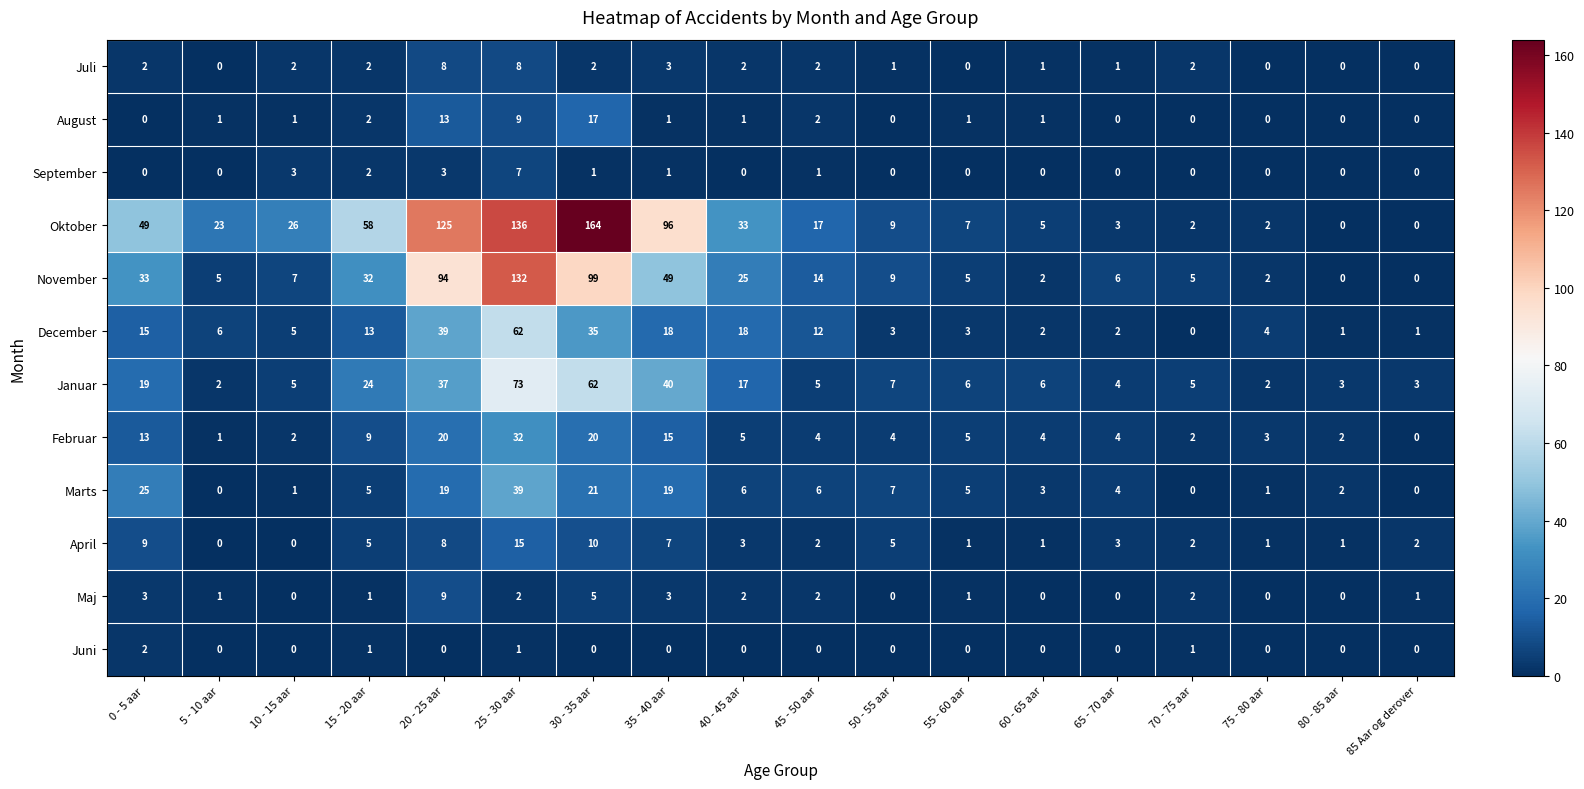

At which label does Oktober first exceed 23?

0 - 5 aar